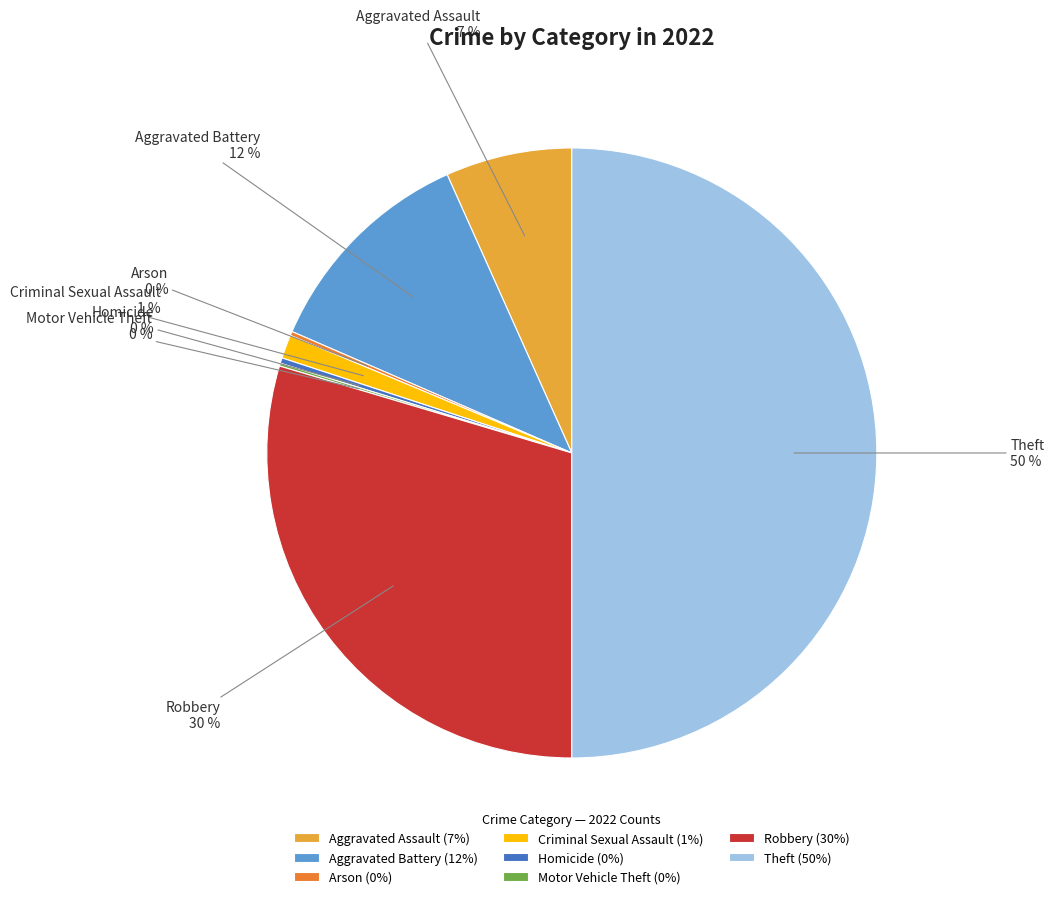

What is the ratio of the value at Aggravated Battery (12%) to the value at Robbery (30%)?

0.4